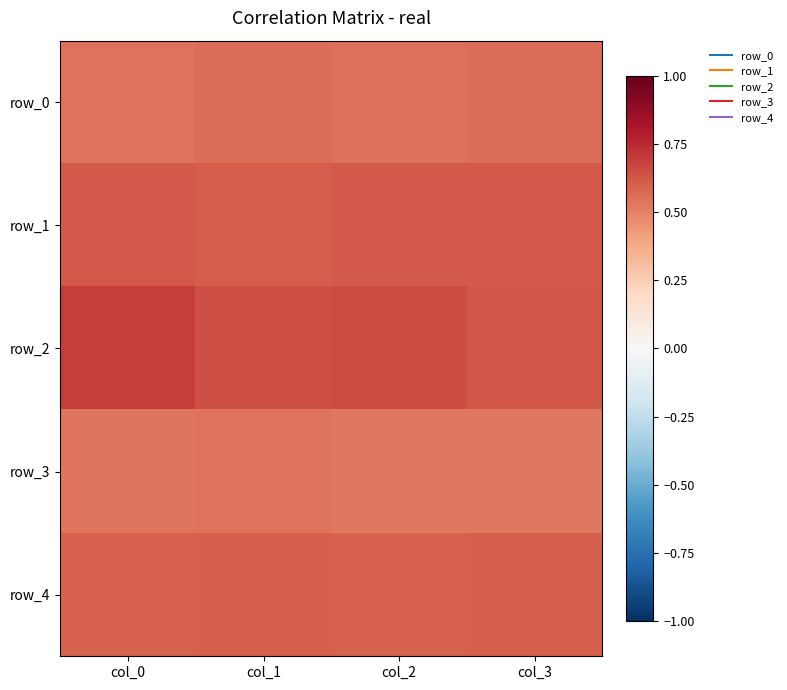

Read the row_2 value at col_1.

0.6